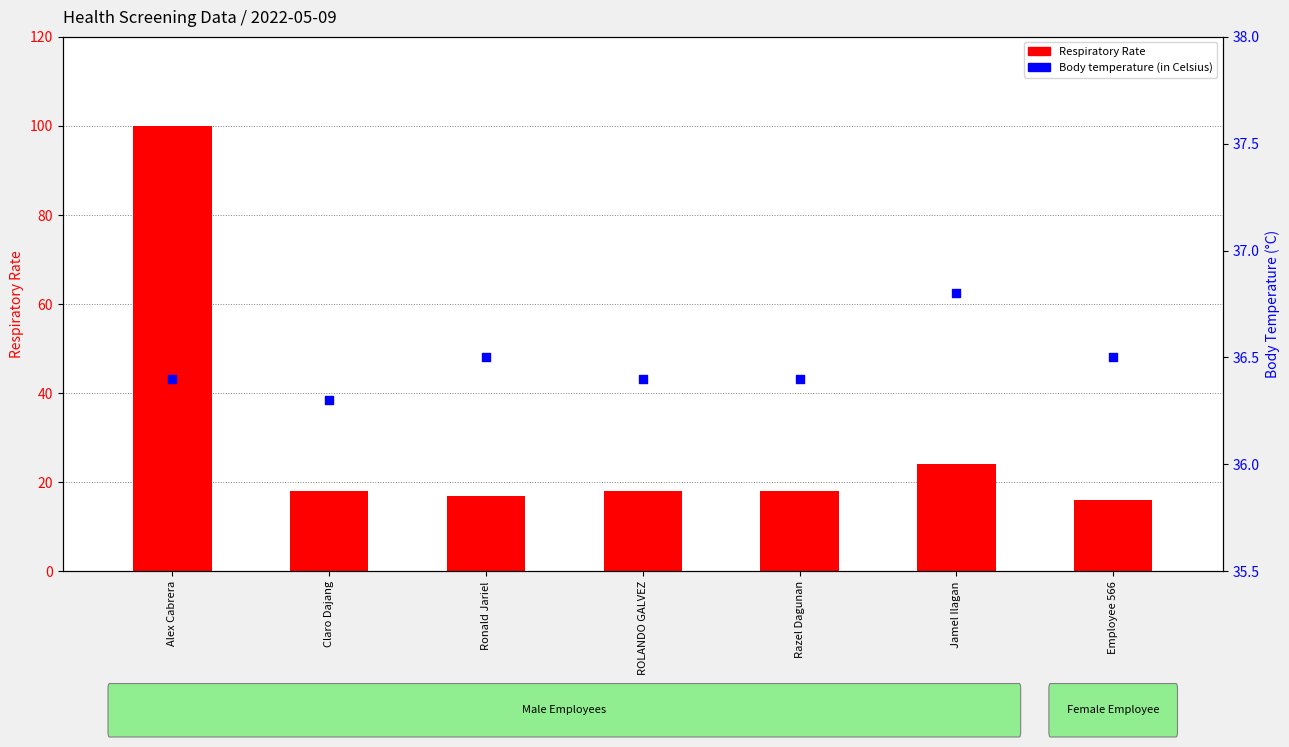

Which series reaches the minimum Y coordinate?

Respiratory Rate